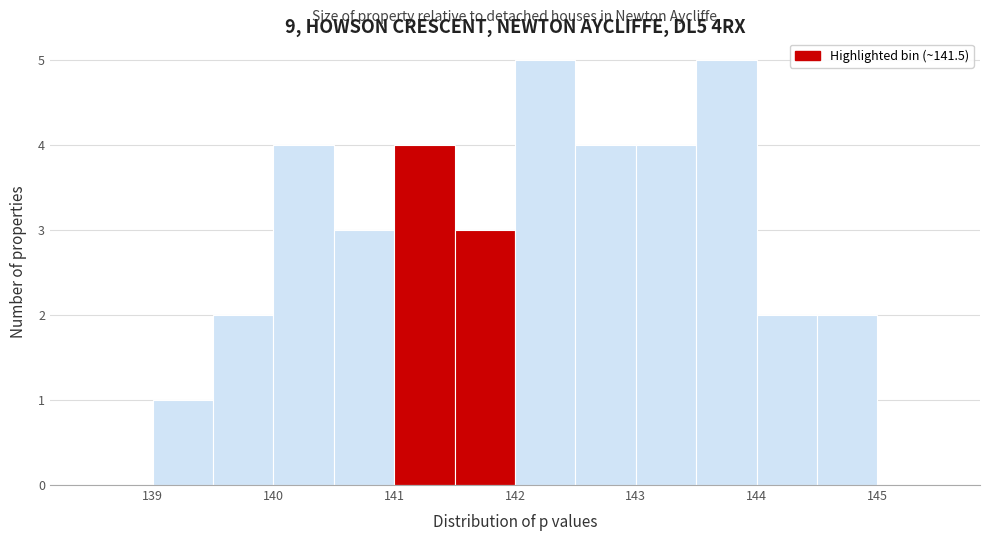

How tall is the bar that spans 140.5 to 141.0 on the x-axis? The values are not printed on the chart, so give them approximately, as read against the axis.

3